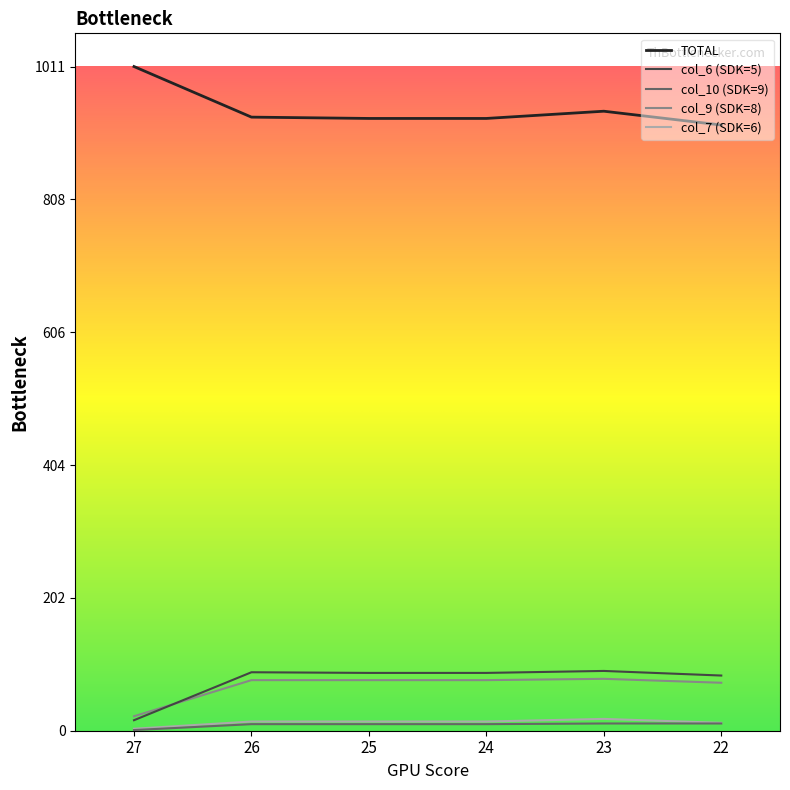

The value of col_10 at 24 is 17. True or false?

False